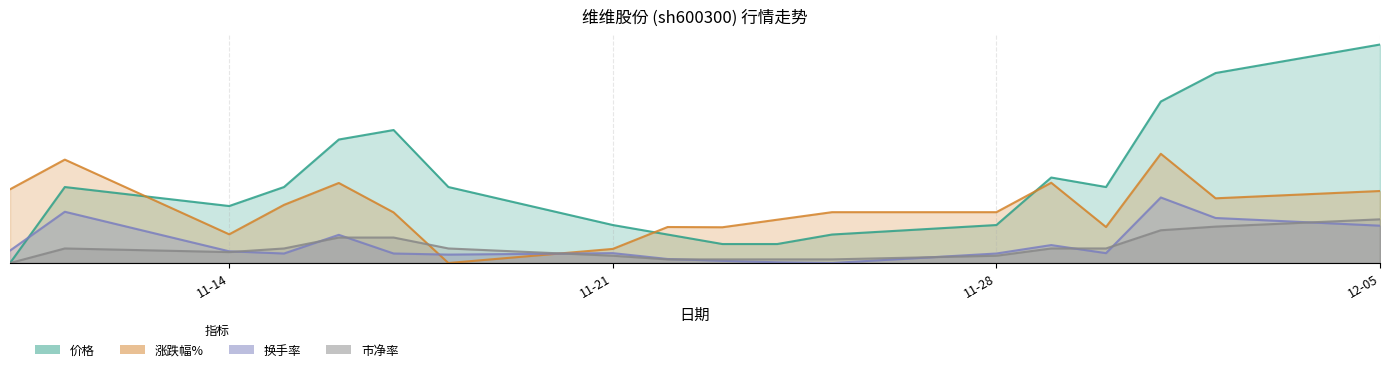

What is the value of the 涨跌幅% point at the 18th from the left?

3.3